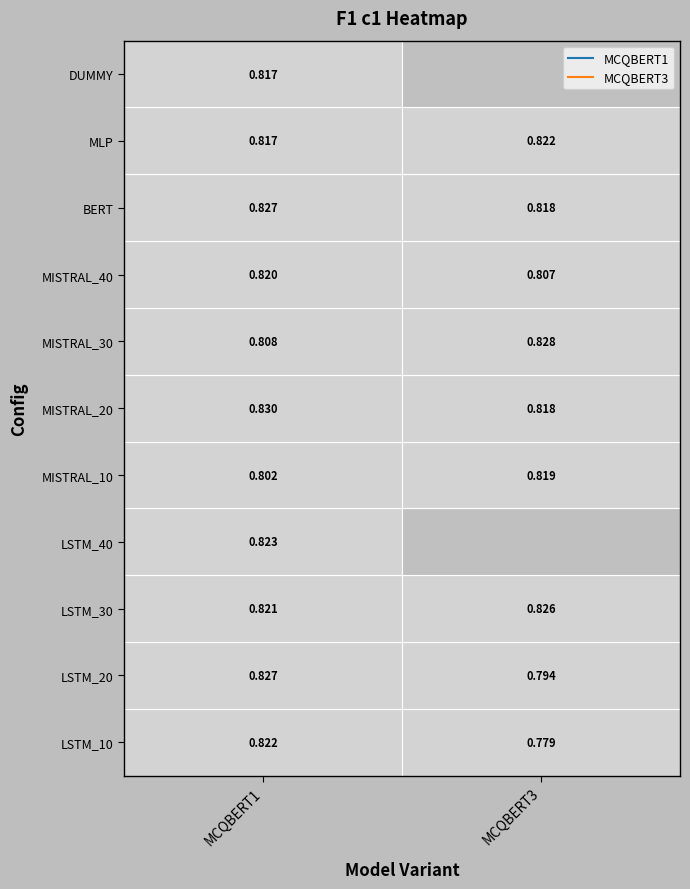

At which category is the sum across all series the highest?

MCQBERT1